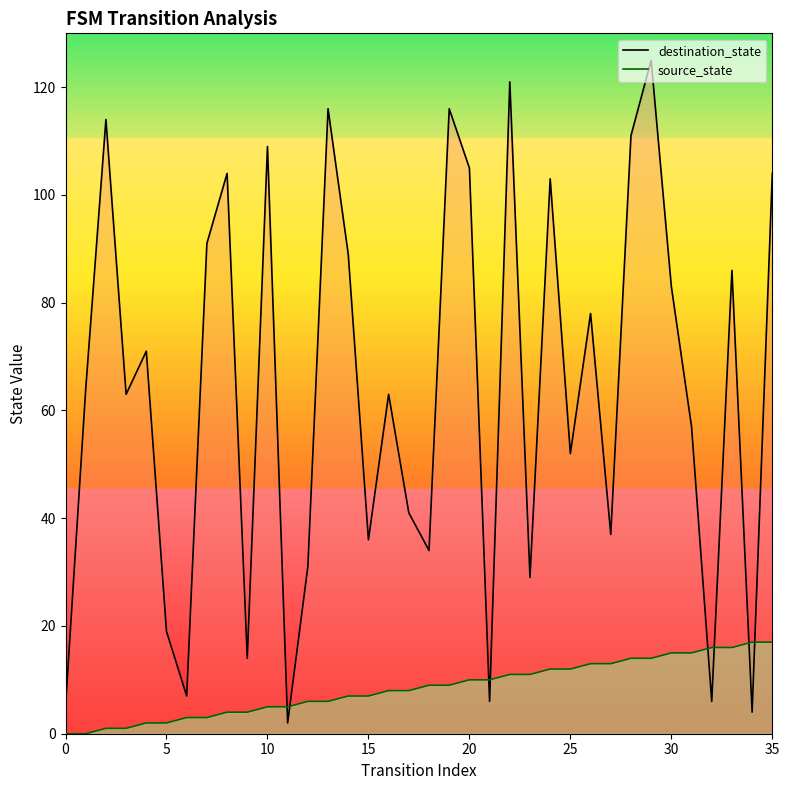

Is the value of source_state at 29 greater than the value of destination_state at 9?

No